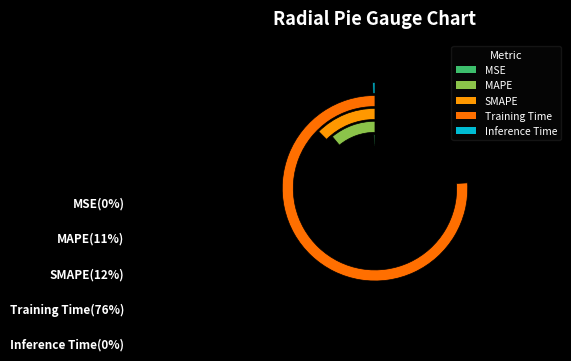

Is it true that Inference Time is 0% of the pie?

True